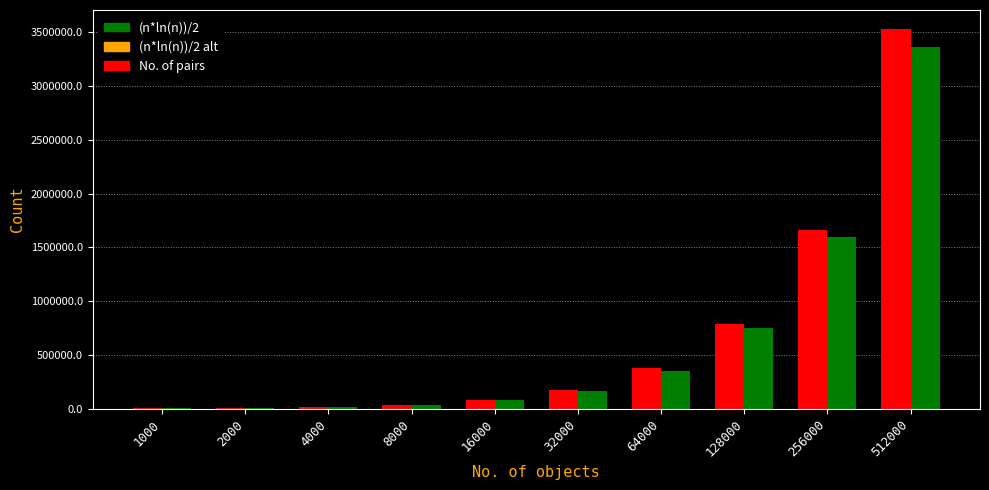

What is the sum of all (n*ln(n))/2 values?

6373140.8